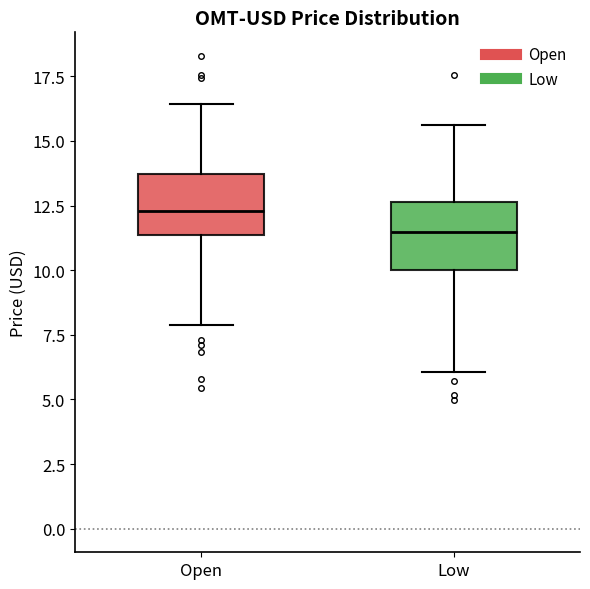

Where does the lower whisker of the box for Low end on the y-axis? The values are not printed on the chart, so give them approximately, as read against the axis.

6.0